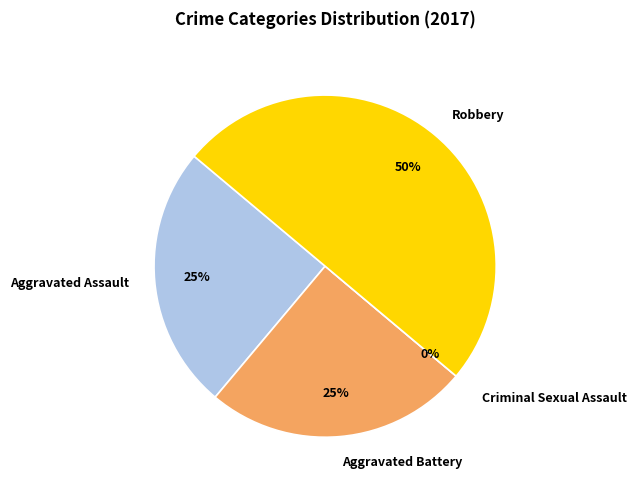

How many slices are in this pie chart?

4